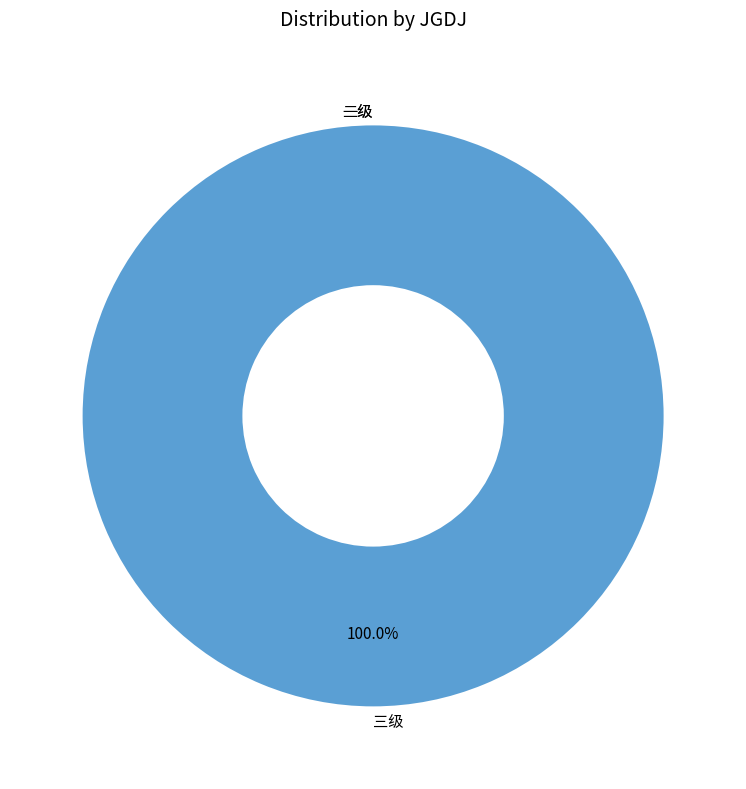

How many slices are in this pie chart?

3